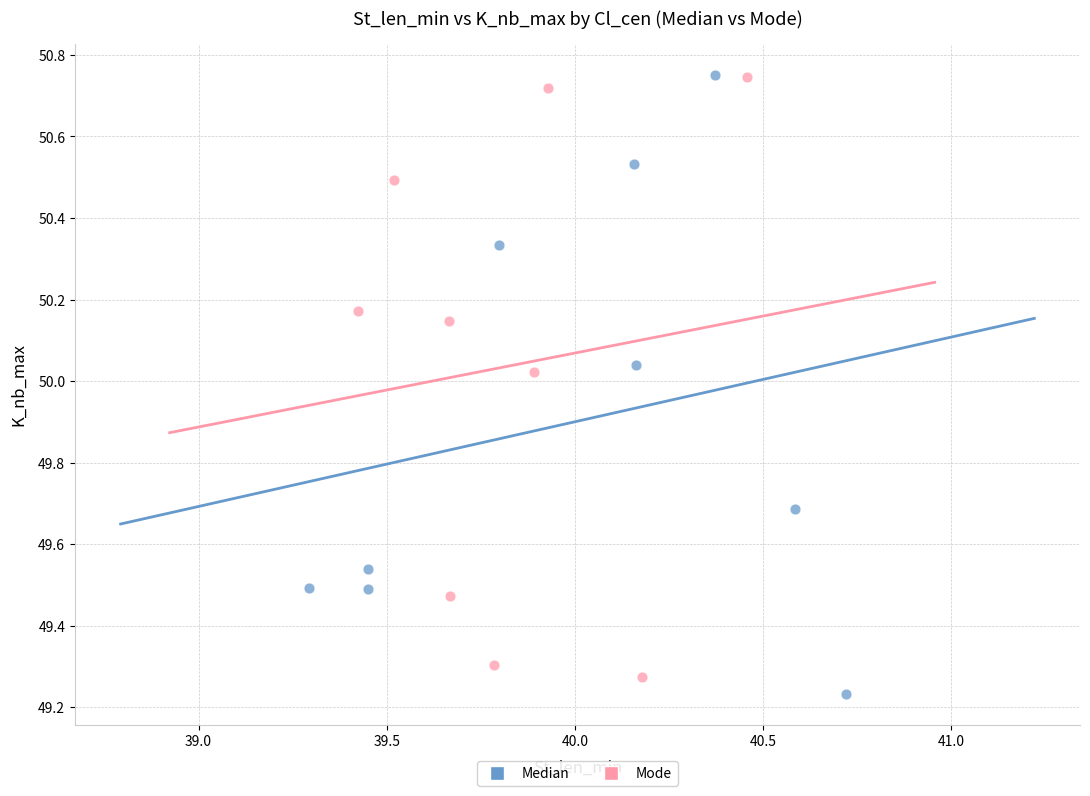

Which series has the widest spread of Y values?

Median